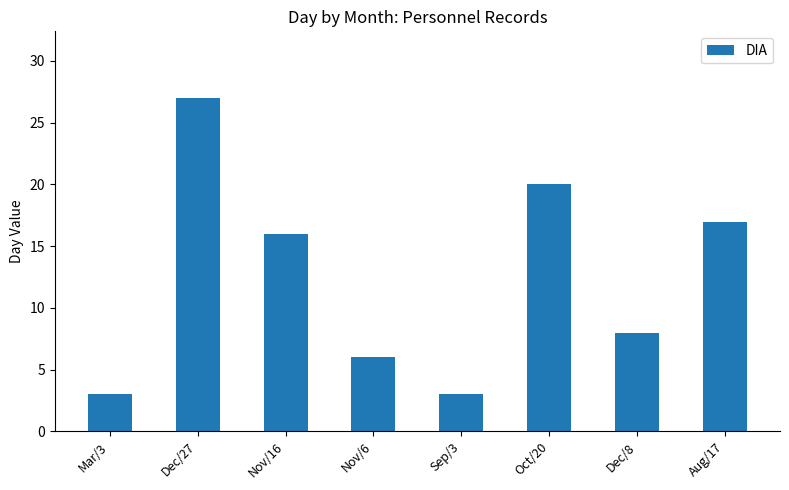

At which label is the value closest to 15?

Nov/16